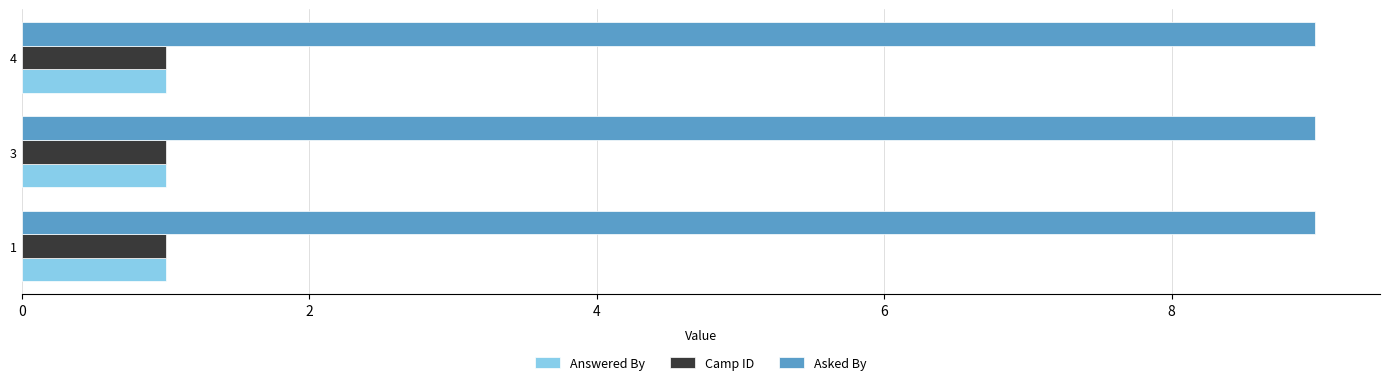

True or false: Asked By has a value of 14 at 1.

False